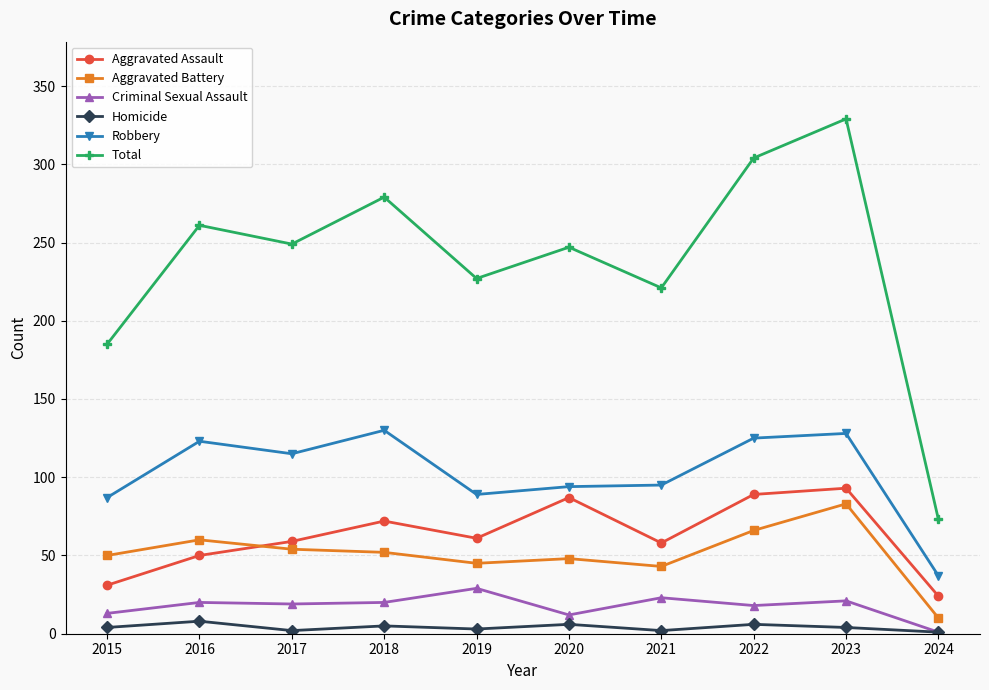

In Criminal Sexual Assault, how many points are higher than both neighbors (excluding endpoints)?

4